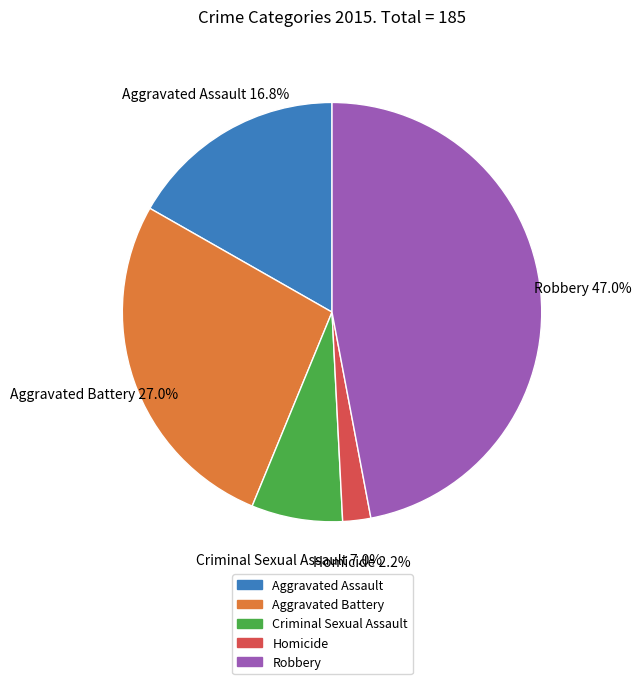

Rank the categories by value from highest to lowest.

Robbery, Aggravated Battery, Aggravated Assault, Criminal Sexual Assault, Homicide